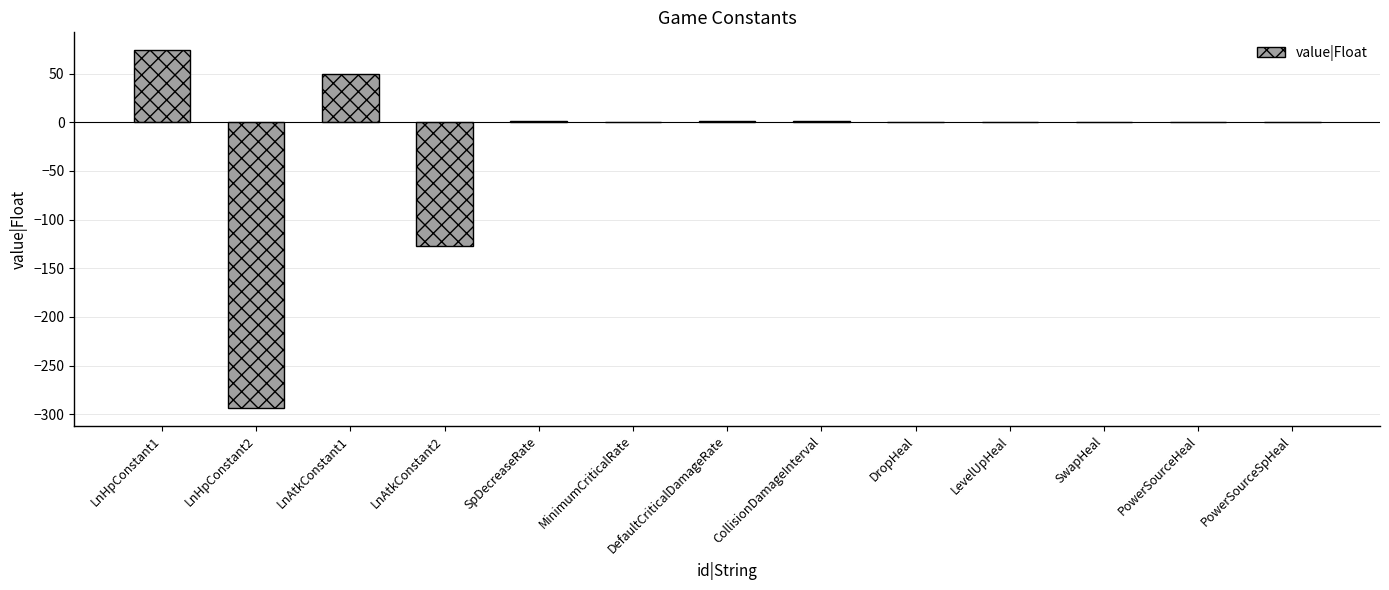

How many distinct data groups are displayed?

1